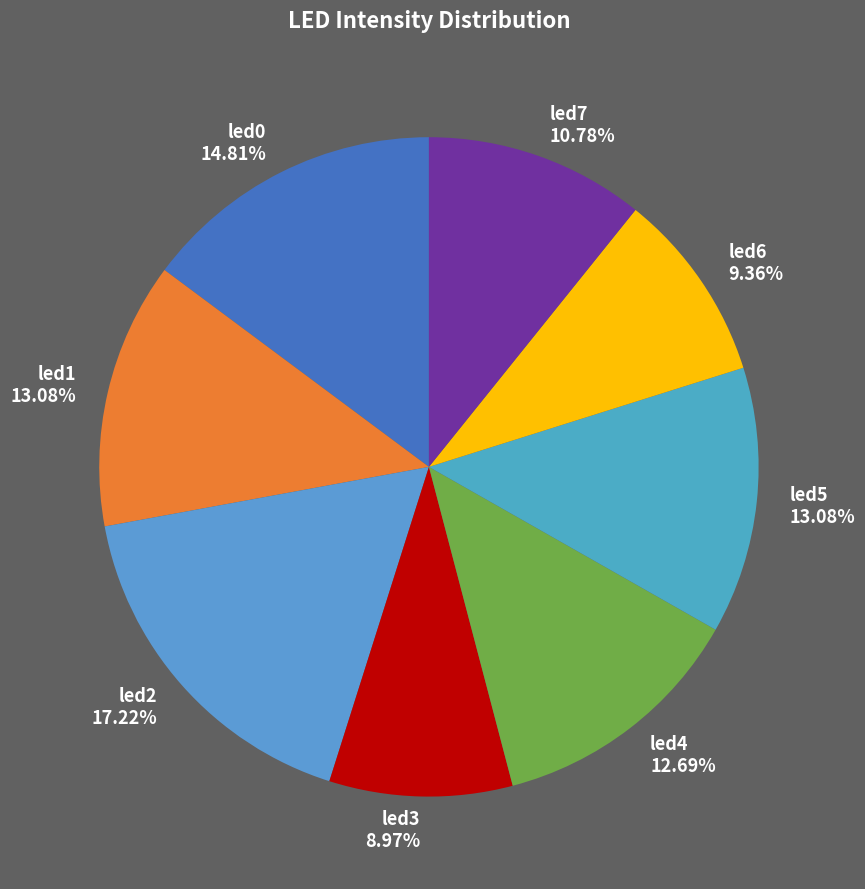

Is led6 the majority of the pie?

No